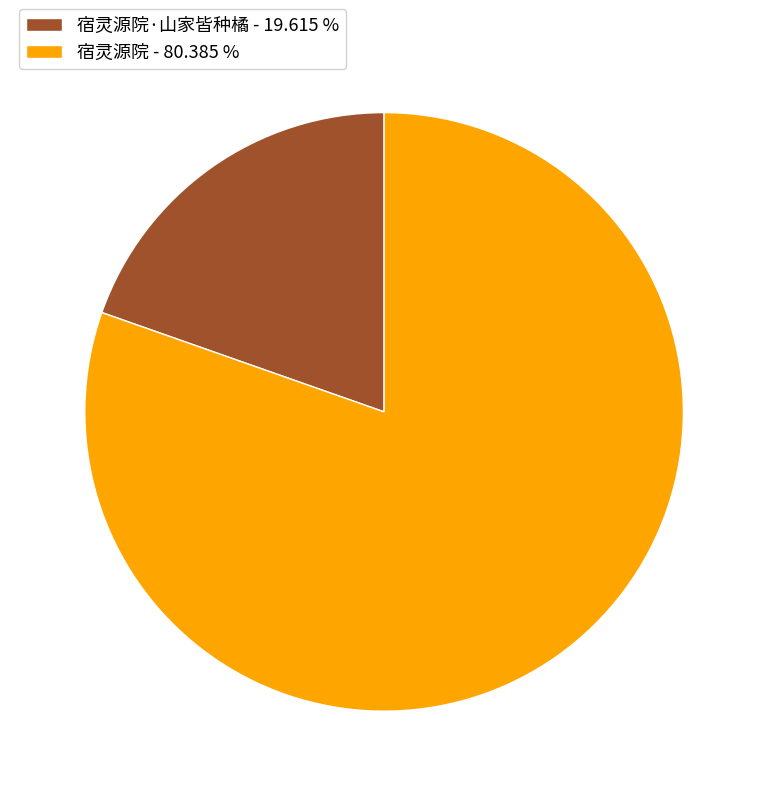

Do 宿灵源院 - 80.385 % and 宿灵源院·山家皆种橘 - 19.615 % together represent more than half of the pie?

Yes